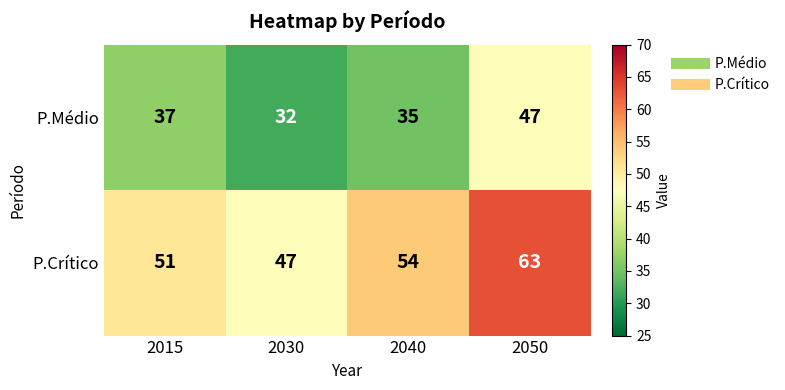

List the series in order of their peak value, lowest first.

P.Médio, P.Crítico